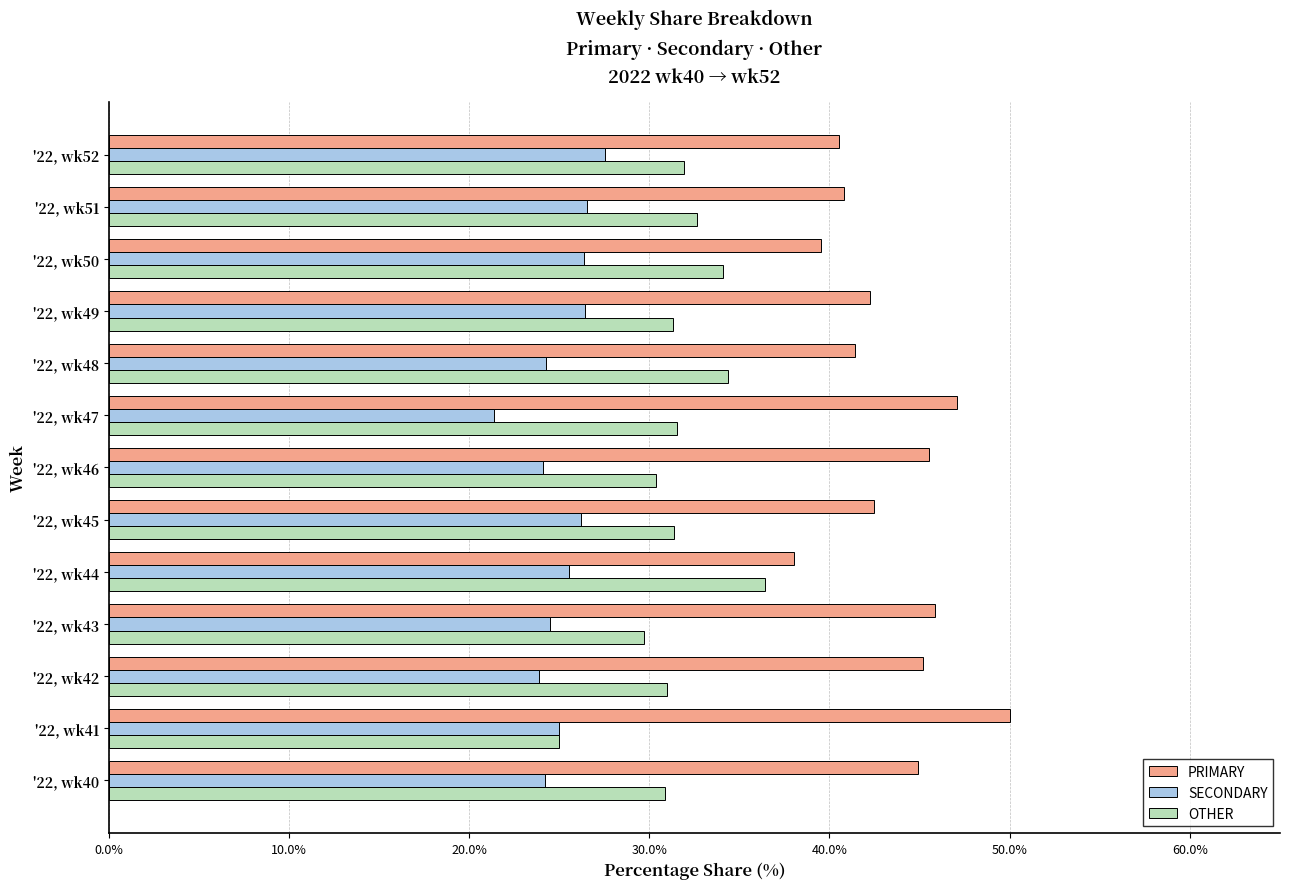

Which series has the largest total across all categories?

PRIMARY